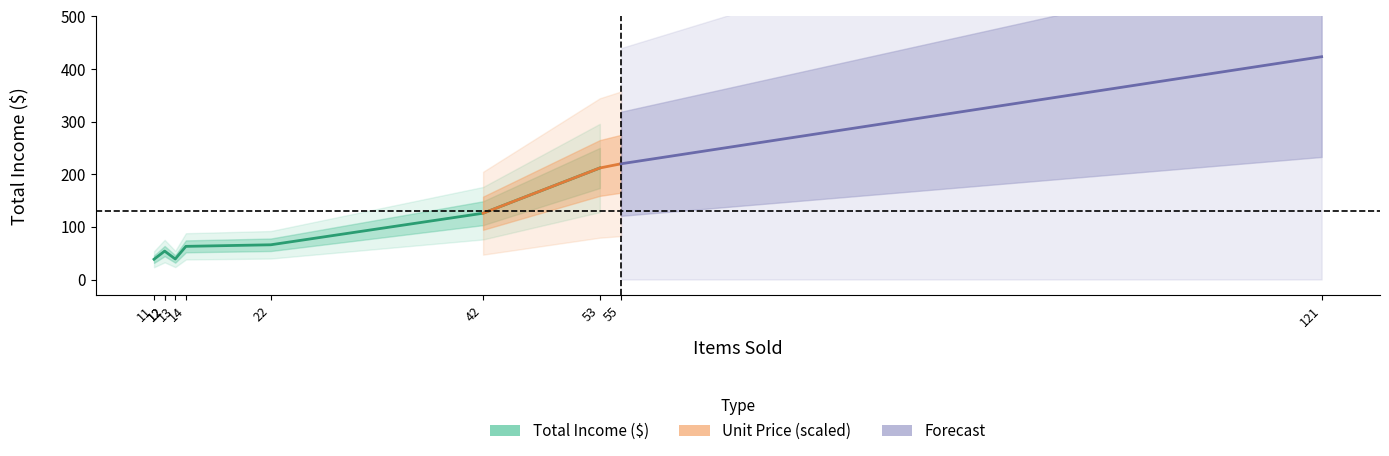

True or false: Unit Price ($) and Total Income ($) cross at least once.

False